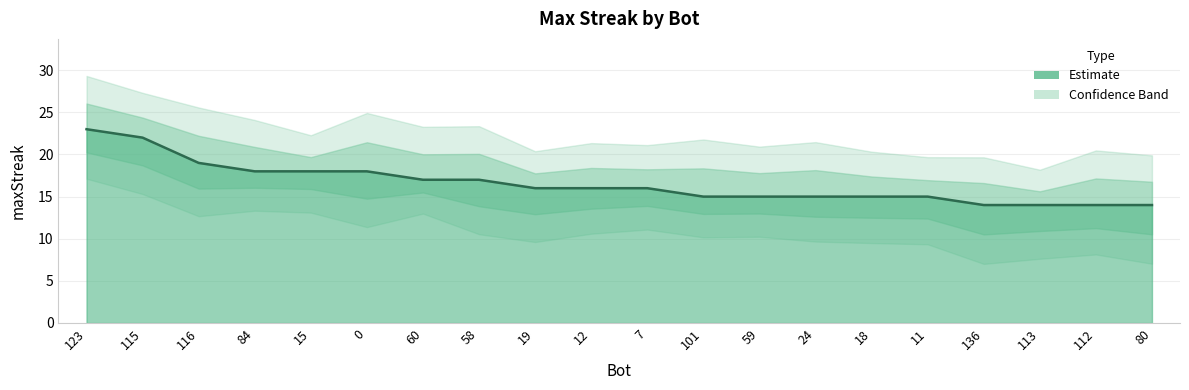

Approximately how many times larger is the value at 18 compared to 113?

1.1